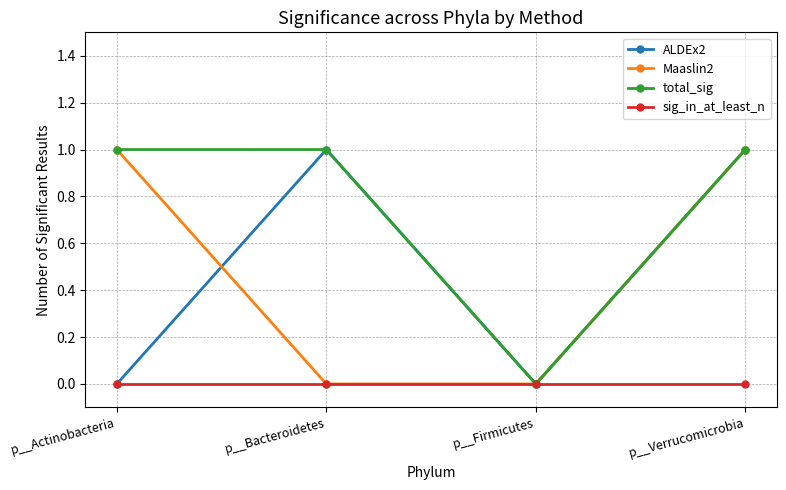

Between p__Bacteroidetes and p__Verrucomicrobia, which series saw the biggest shift?

Maaslin2